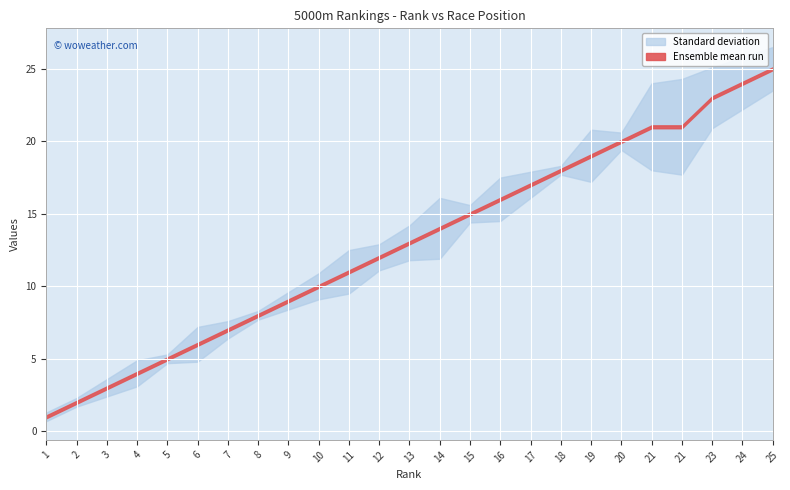

True or false: Rank and Position cross at least once.

False